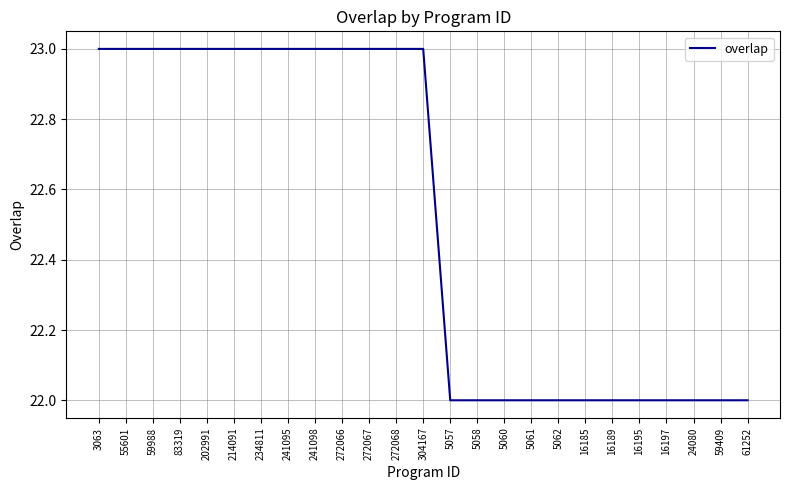

Reading left to right, transcribe all the data shown in this chart.

23	23	23	23	23	23	23	23	23	23	23	23	23	22	22	22	22	22	22	22	22	22	22	22	22